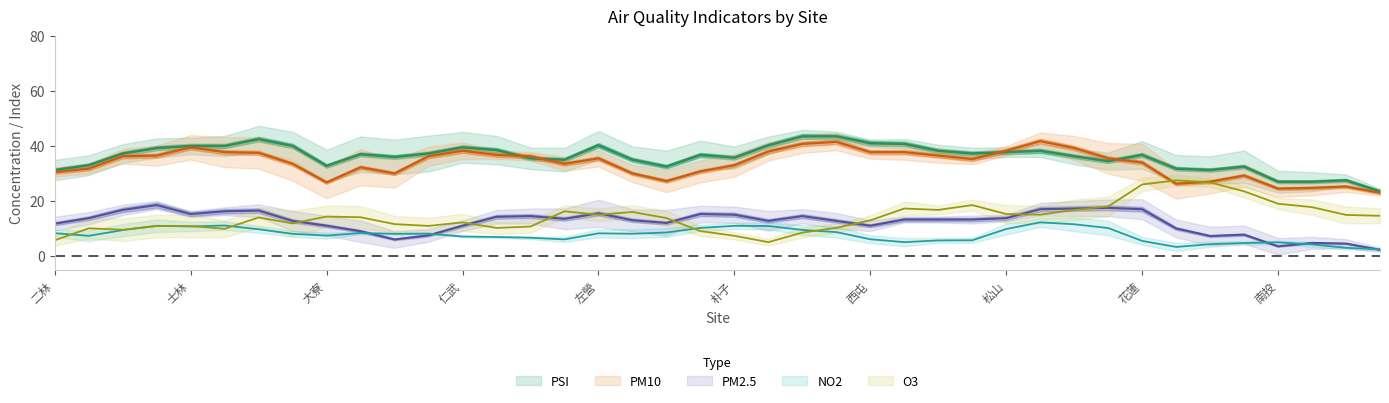

What is the total value across all series at 林園?

82.2